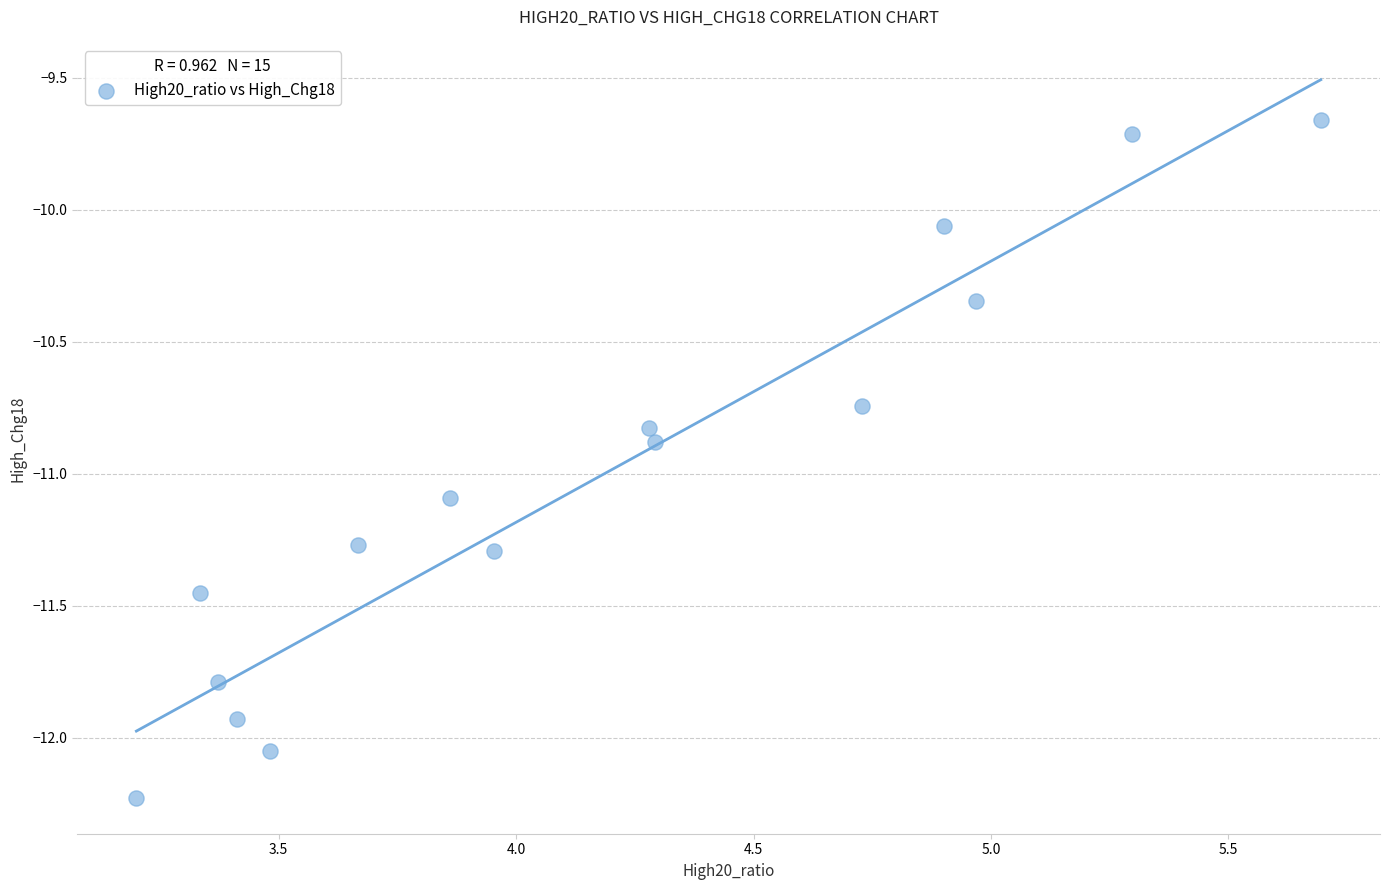

What is the range of Y values (max minus min)?

2.6